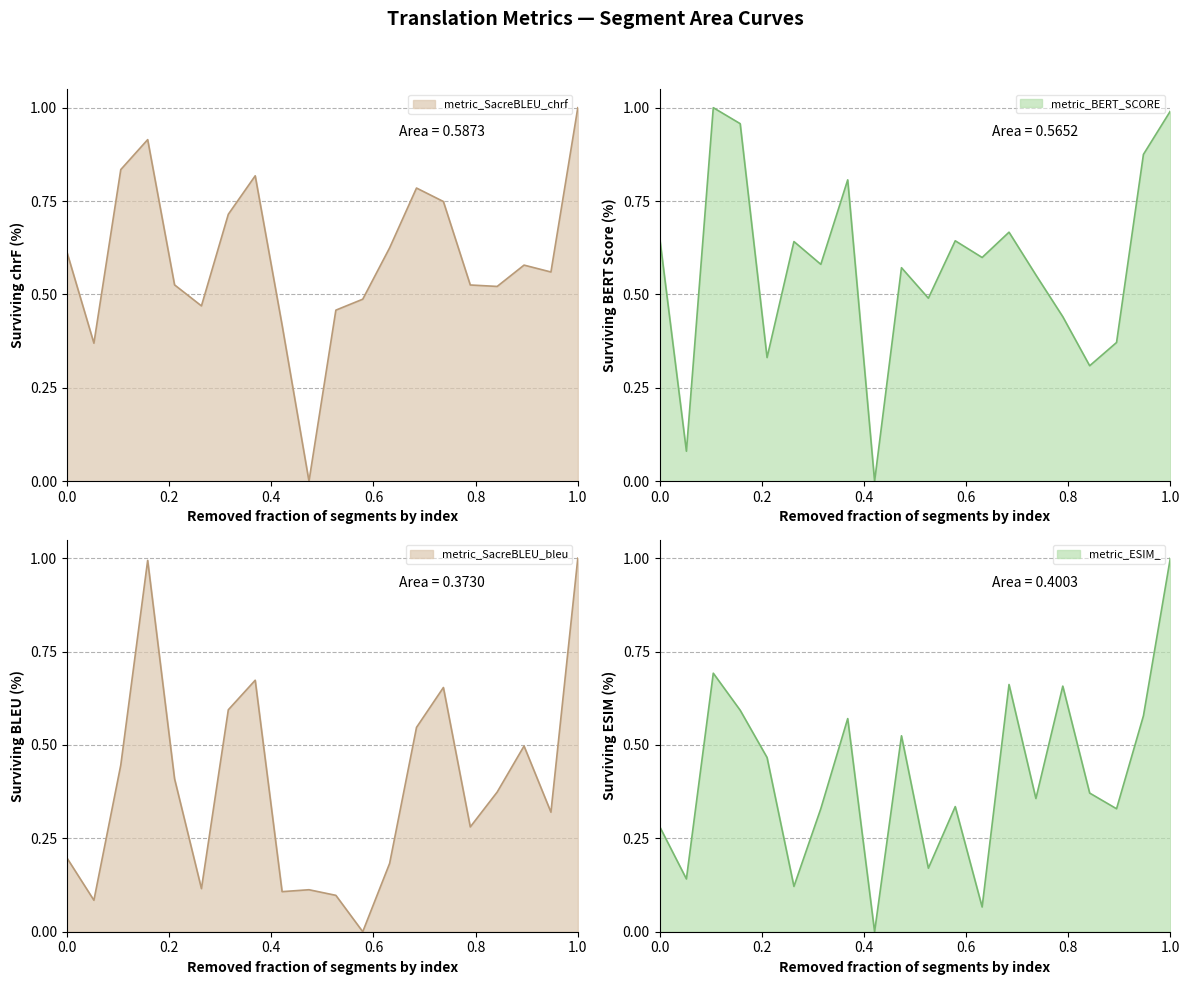

What are all the series names shown in the legend?

metric_BERT_SCORE, metric_SacreBLEU_chrf, metric_SacreBLEU_bleu, metric_ESIM_